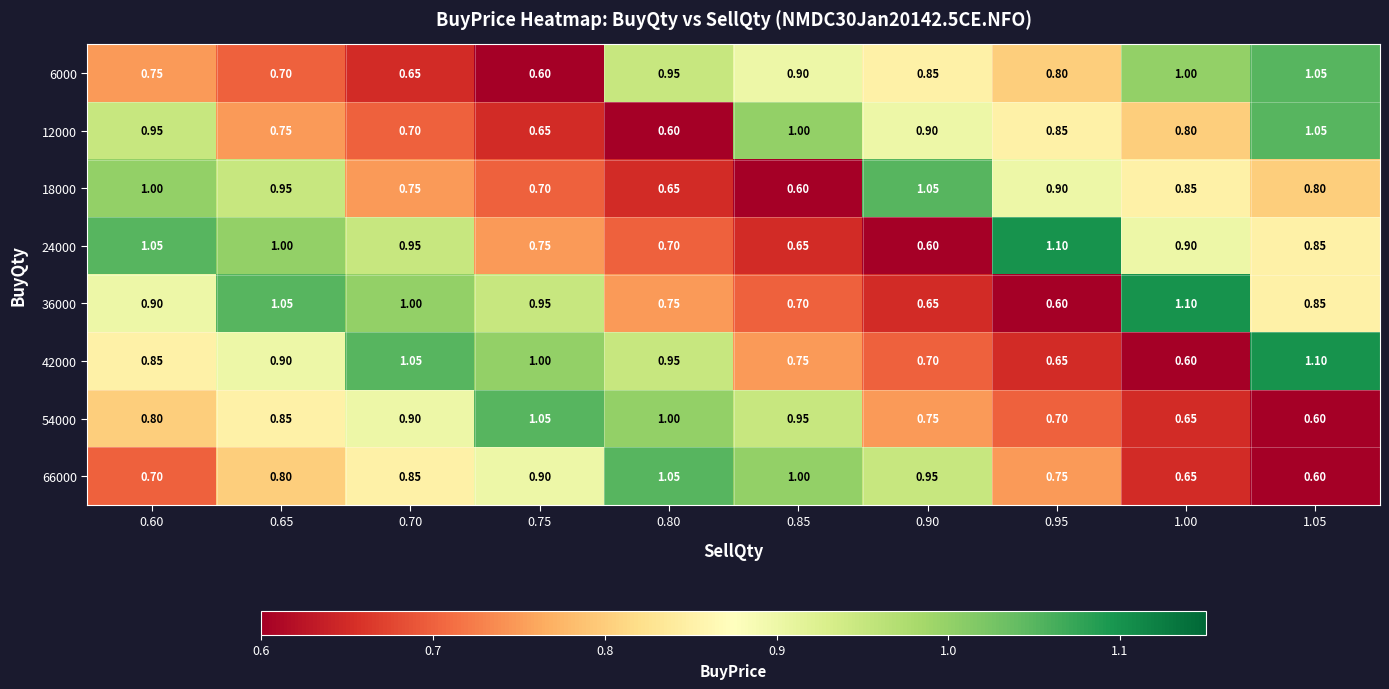

Is the value of 54000 at 0.85 greater than the value of 36000 at 0.80?

Yes